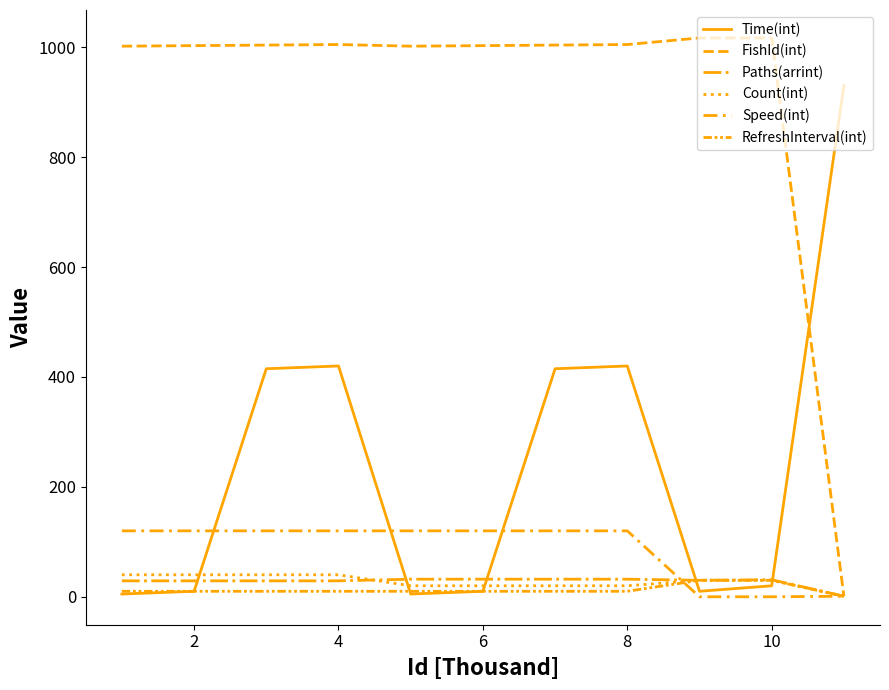

Does the chart have visible grid lines?

No